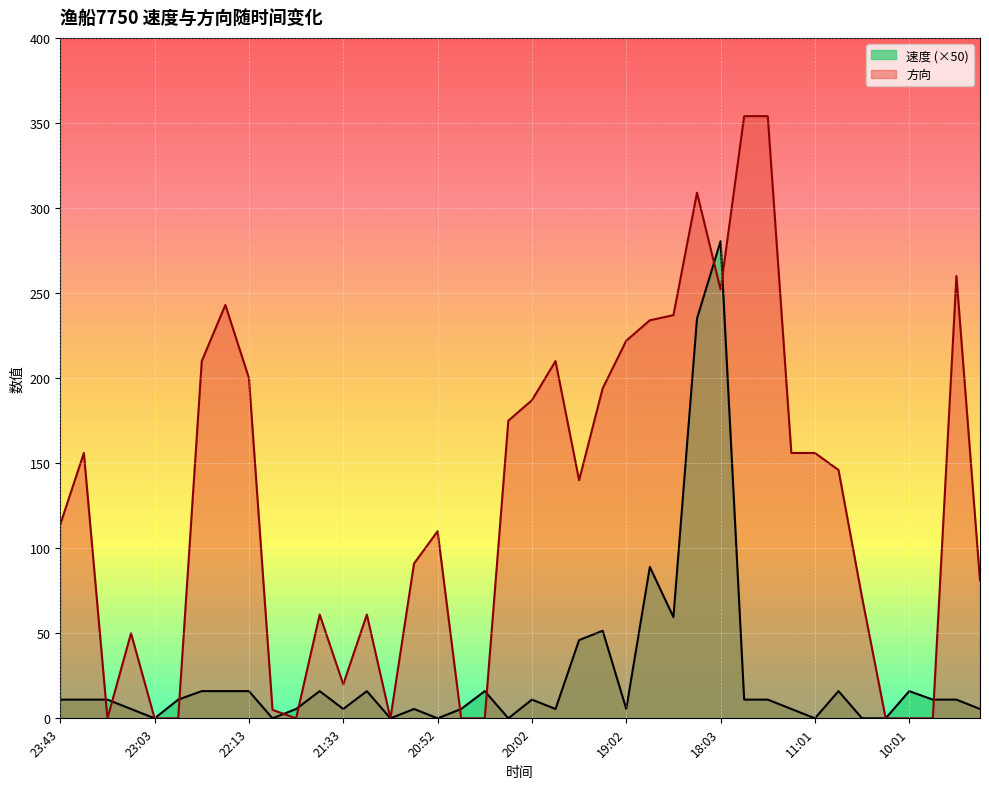

What is the sum of all 方向 values?

5059.0